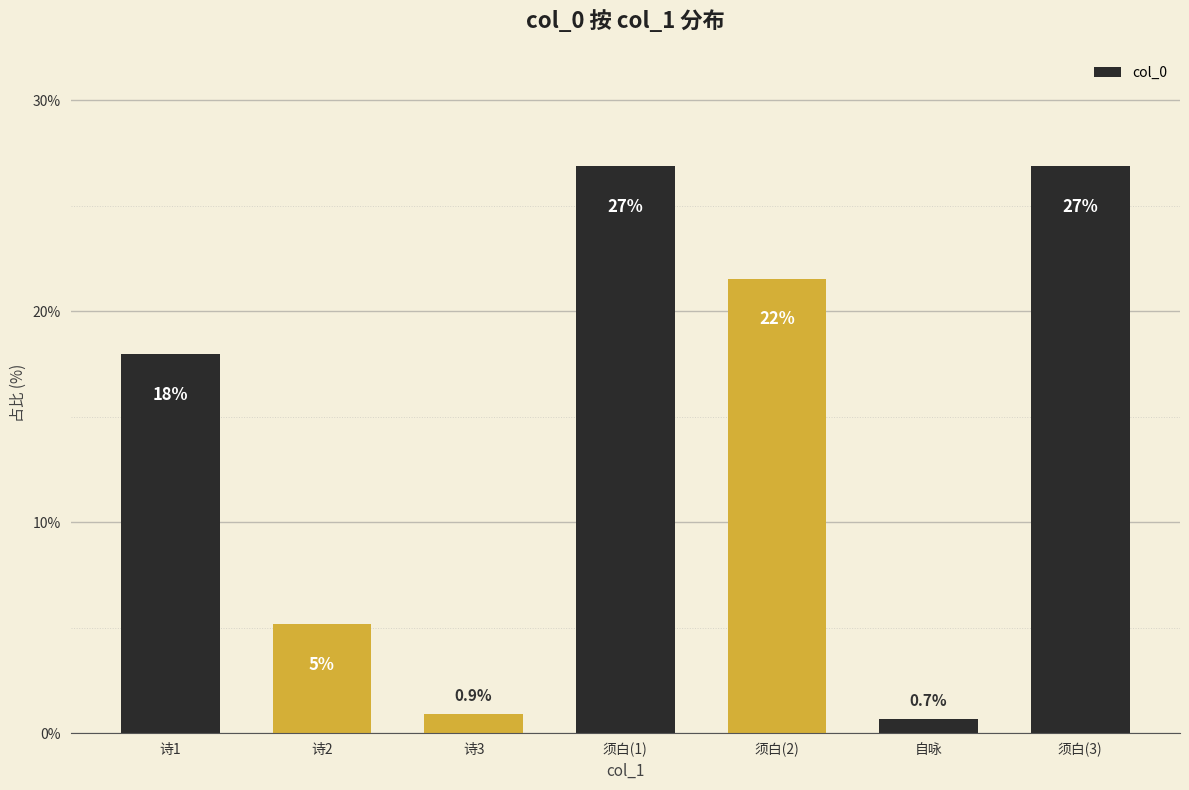

How many values exceed 17?

4